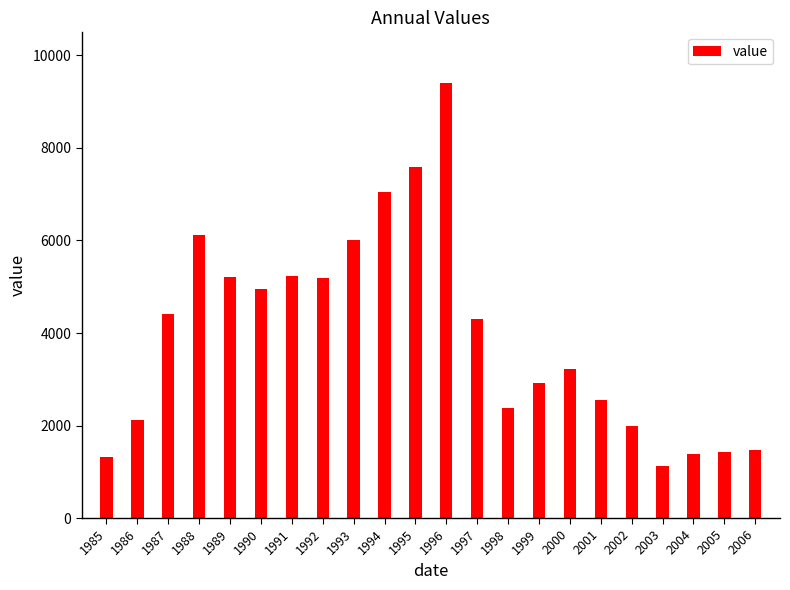

Which label corresponds to the largest value in the chart?

1996